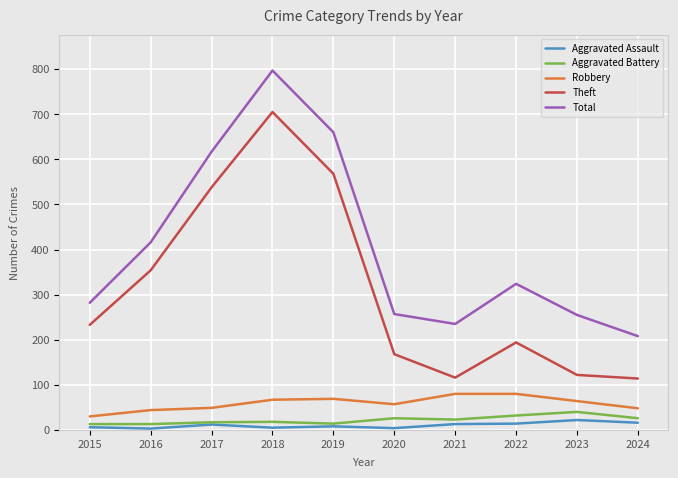

At which label is Total closest to 502?

2016